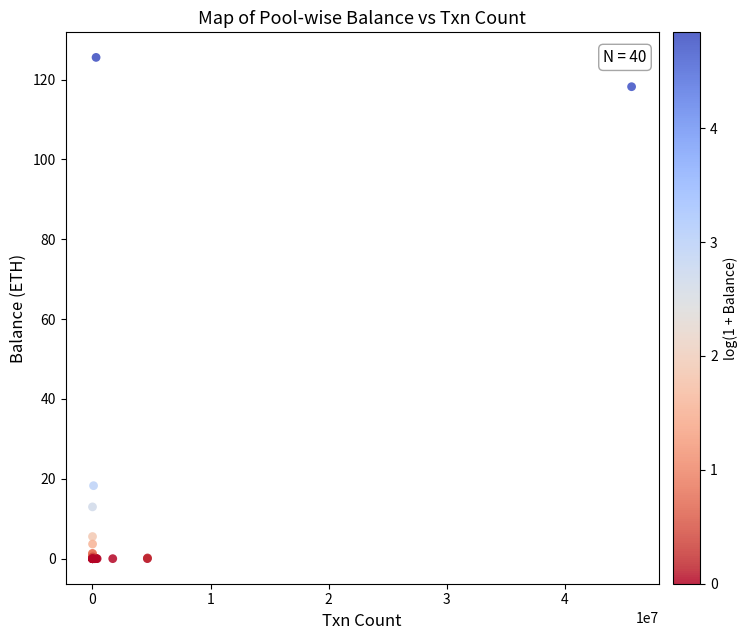

What Y value in the scatter plot is closest to 62?

18.3